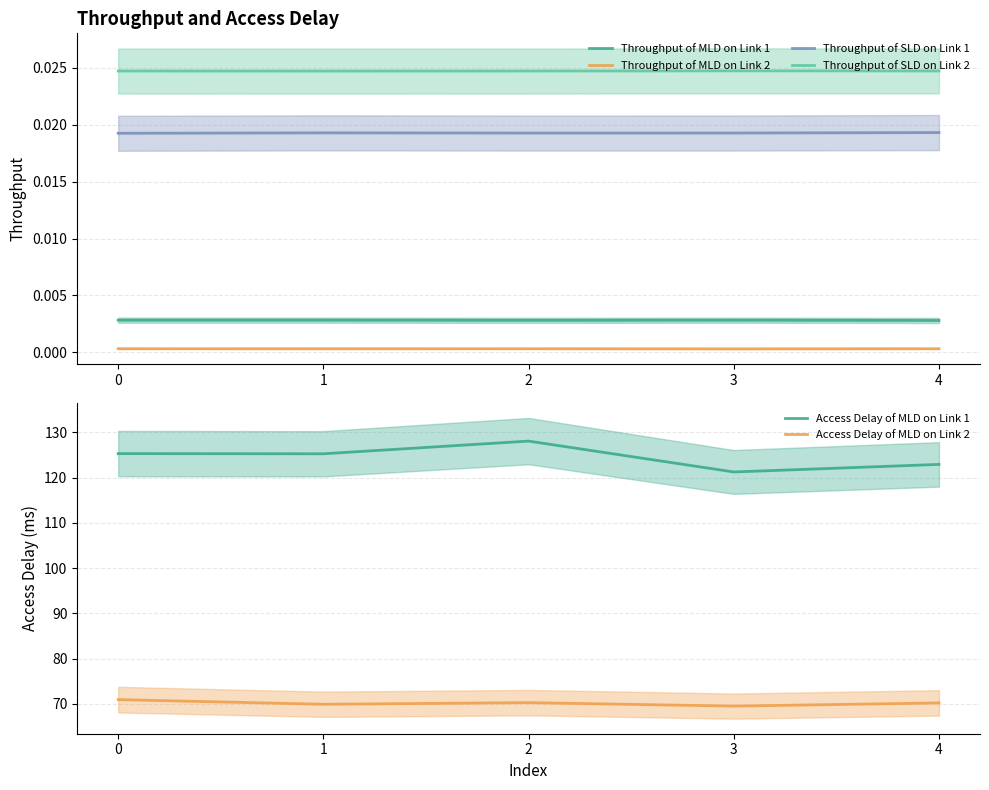

Is this an area chart (filled region under the line)?

No